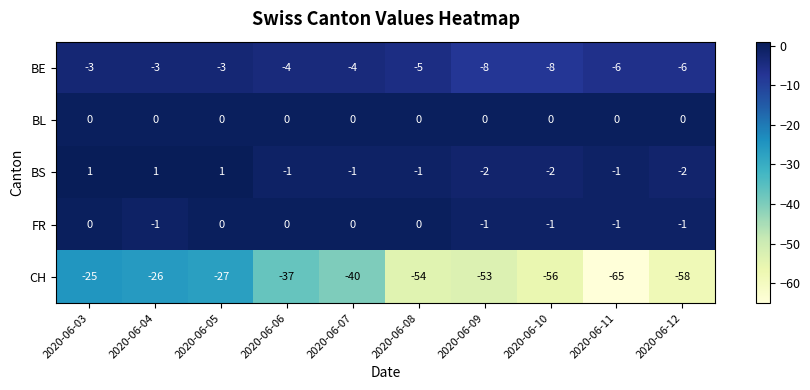

What is the maximum value for BE?

-3